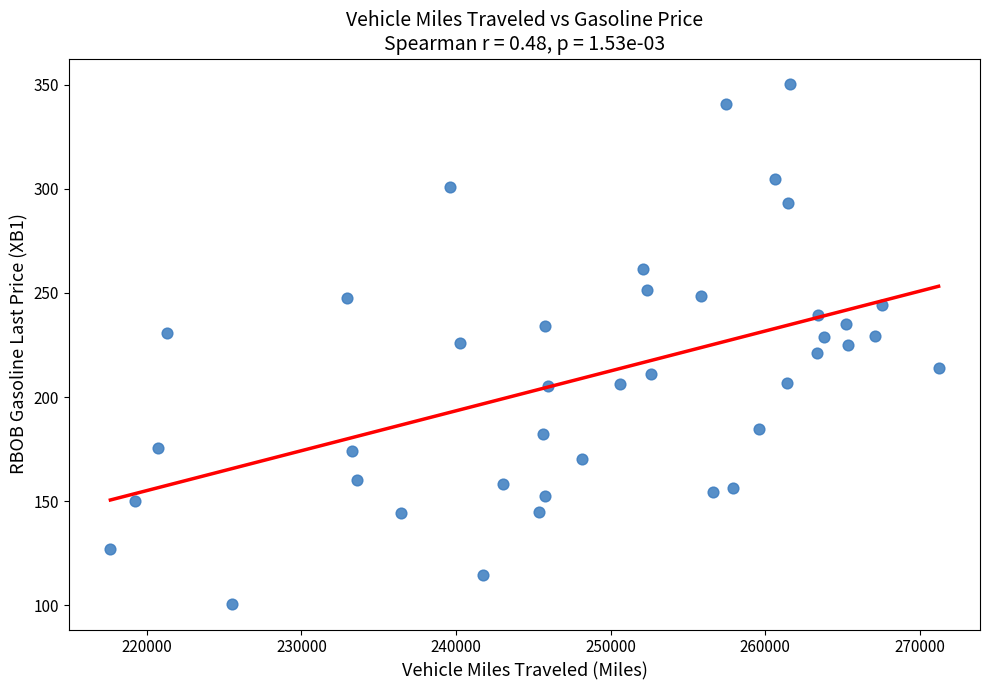

What is the range of Y values (max minus min)?

249.3